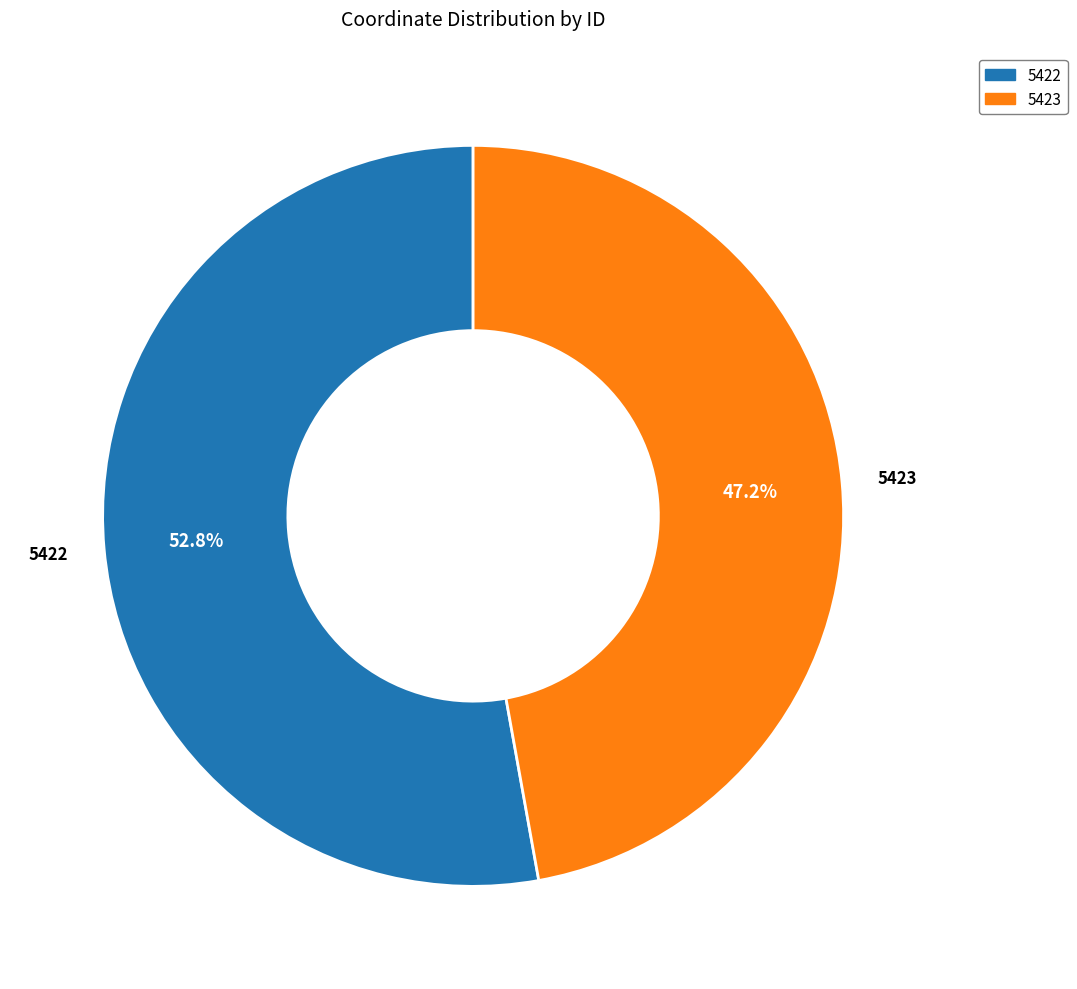

To the nearest percent, what is the combined percentage of 5423 and 5422?

100%